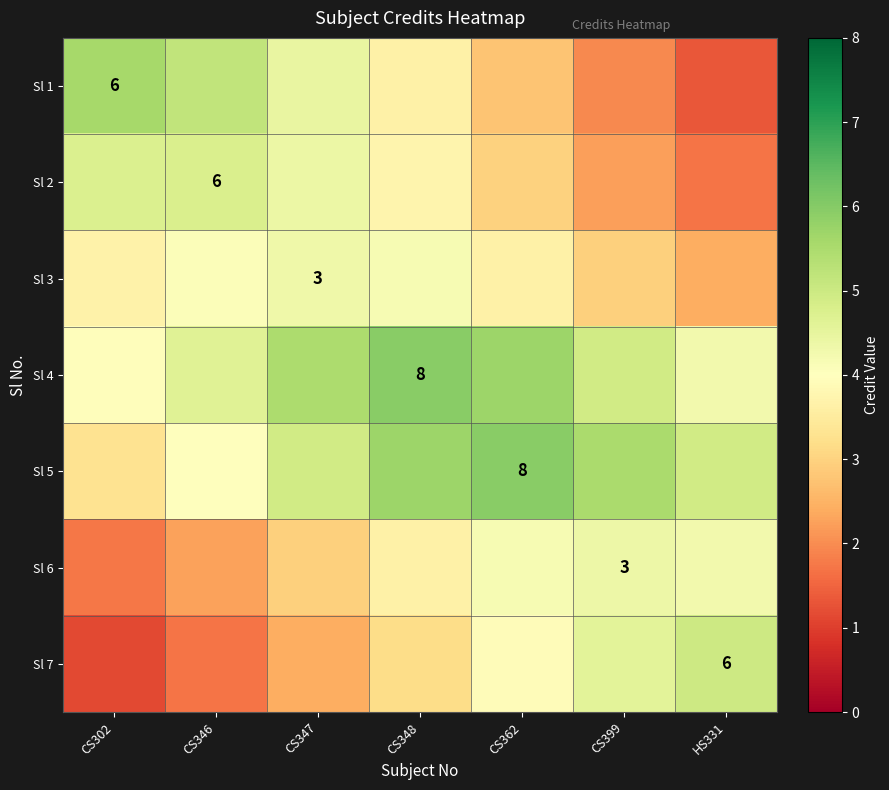

True or false: Sl 2 has a value of 1.7 at HS331.

True